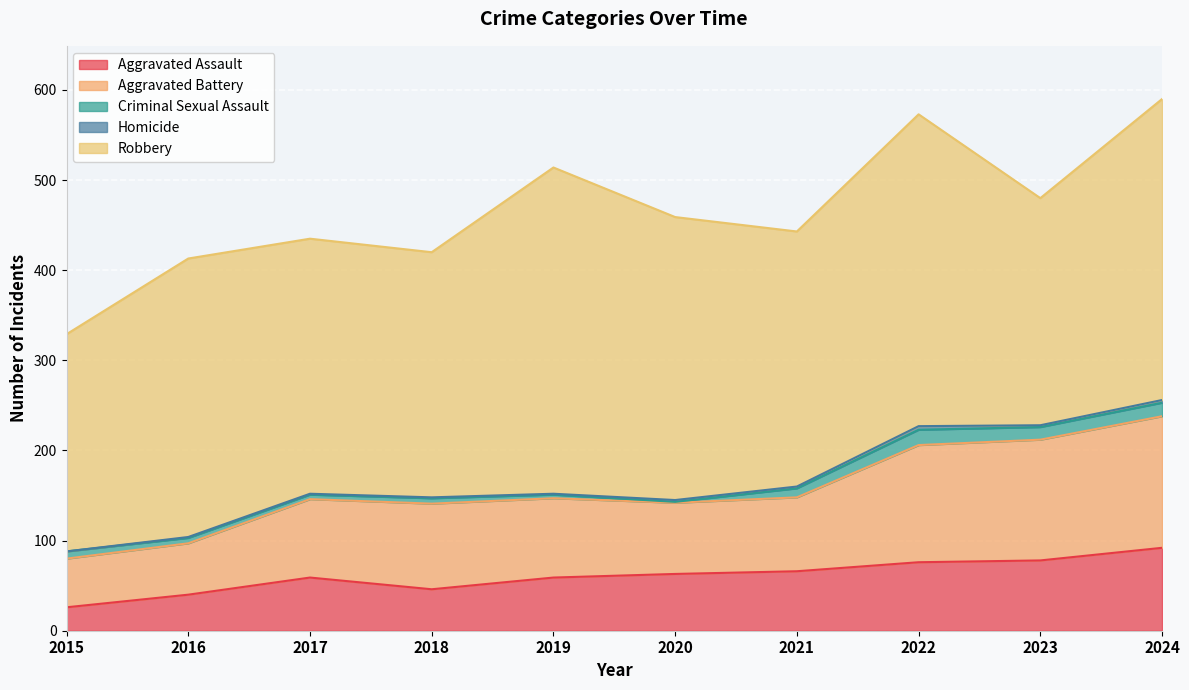

What is the spread (max minus min) of values at 2020?

313